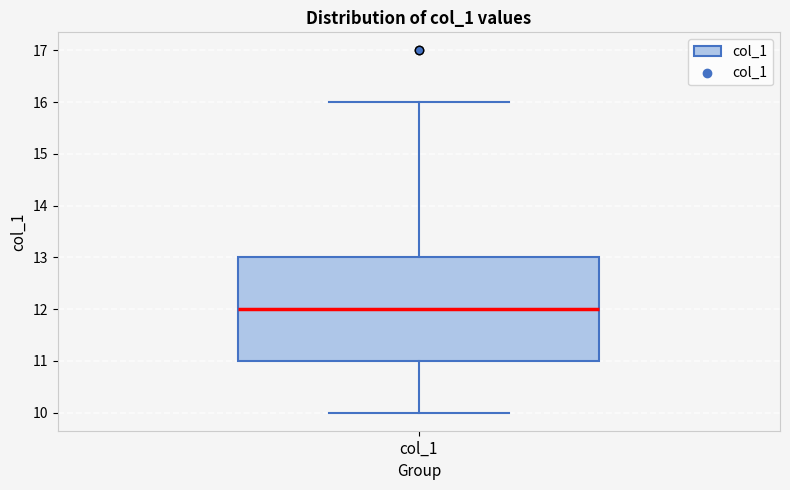

Transcribe this box plot: give where the median line is, the range the box spans, and where the two whiskers end, as read against the y-axis. The values are not printed on the chart, so give them approximately, as read against the axis.

median 12, box 11 to 13, whiskers 10 to 16